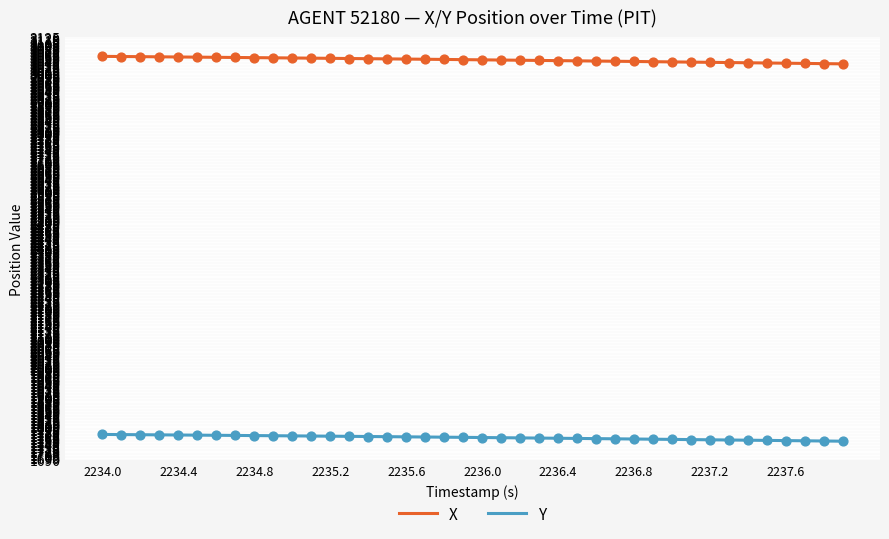

What are all the series names shown in the legend?

X, Y